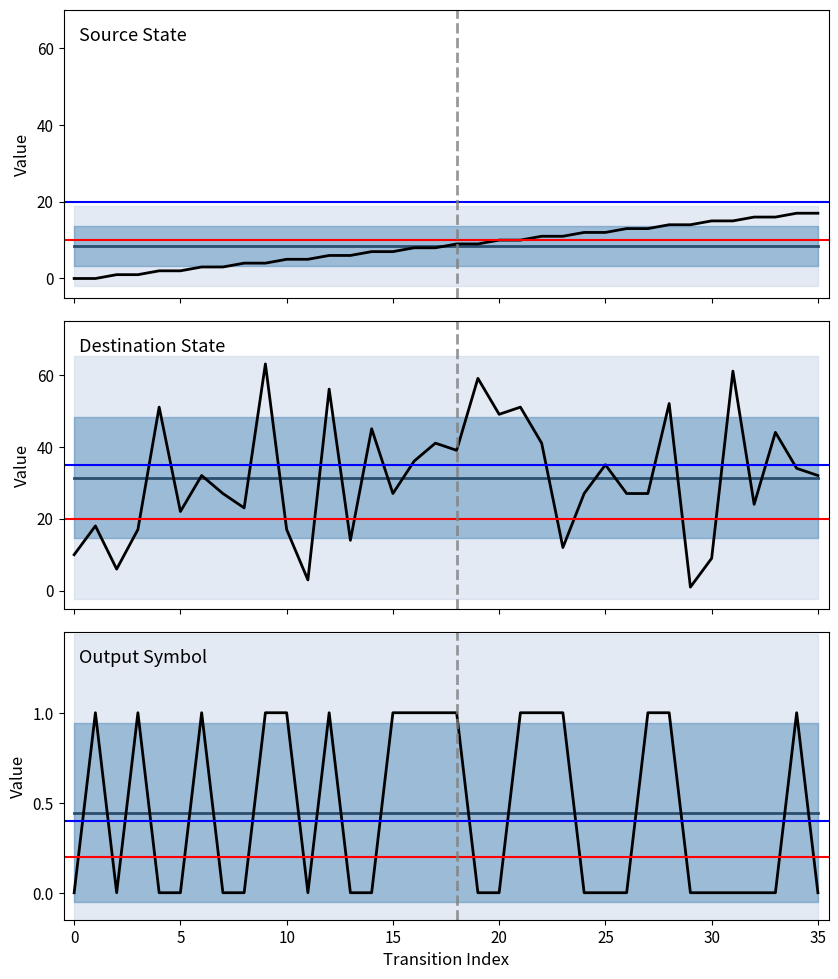

What is the sum of the destination_state values at 3 and 28?

69